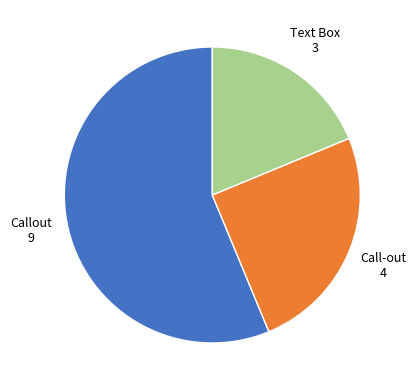

Does any single category account for the majority?

Yes